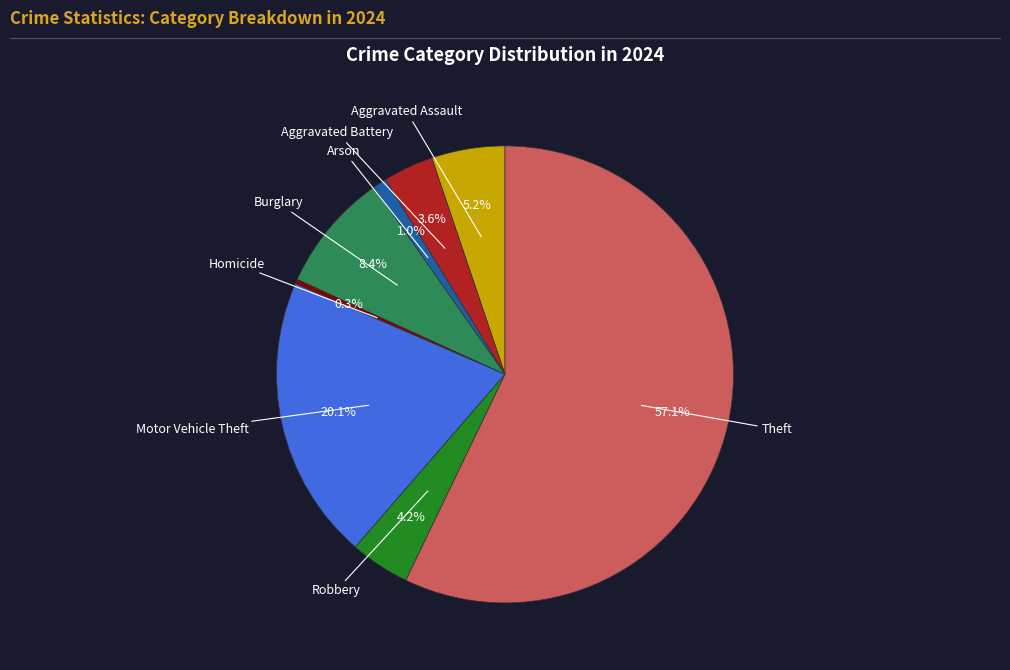

Is there any slice that represents more than half of the pie?

Yes